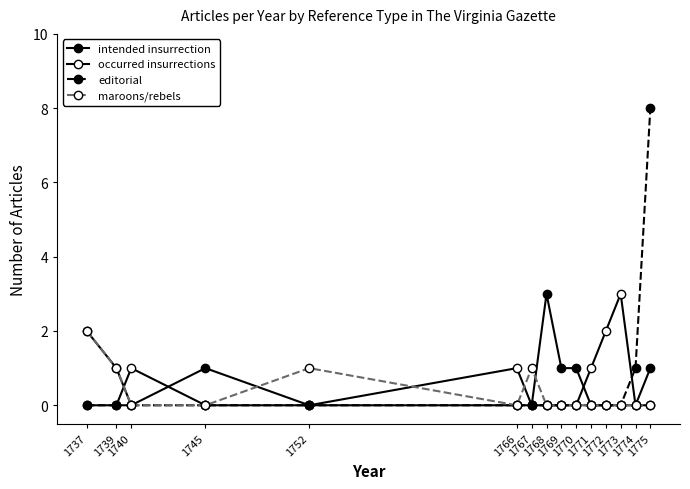

What is the difference between the editorial values at 1774 and 1769?

1